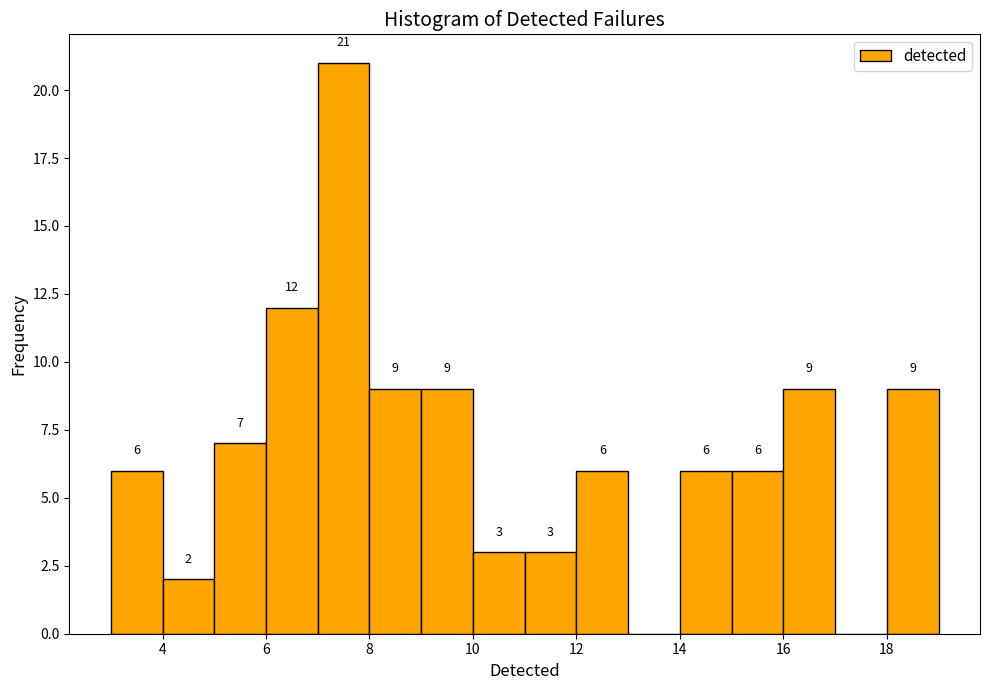

Which range on the x-axis has the tallest bar?

7 to 8